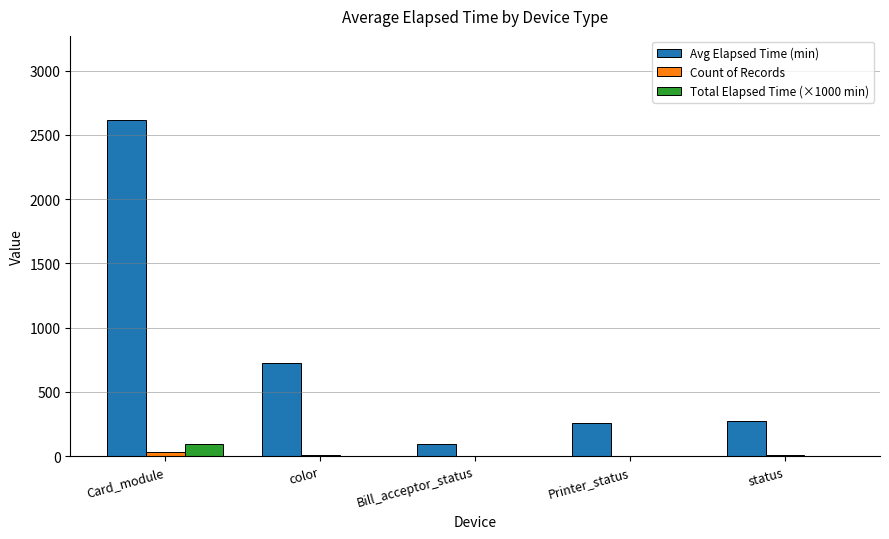

What is the maximum value shown in the chart?

2617.0